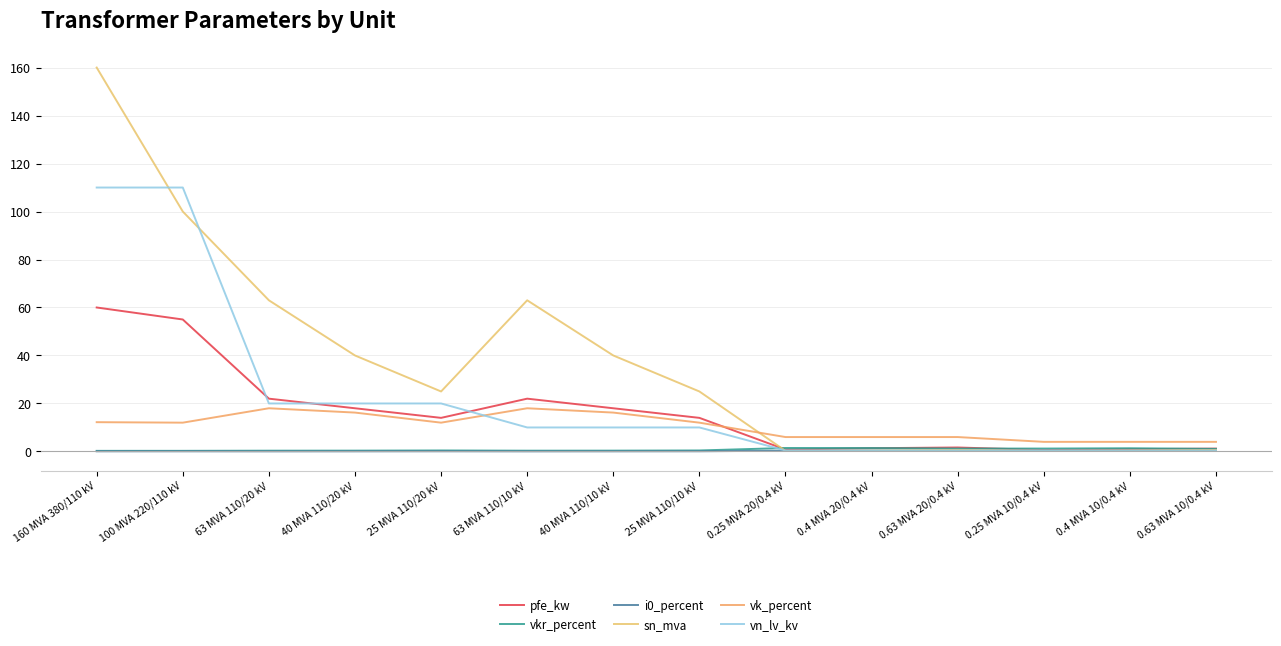

What is the difference between the maximum and minimum values in the sn_mva series?

159.8